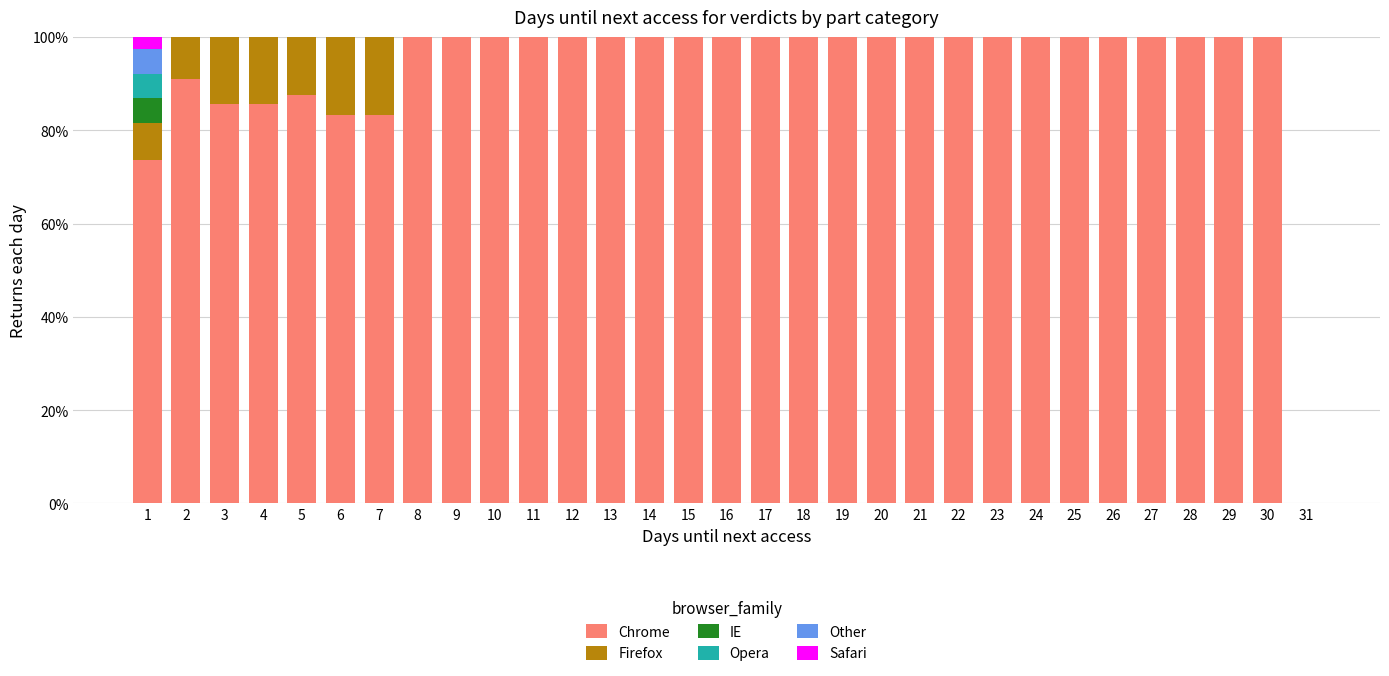

Is it true that Chrome equals 100.0 at 22?

True